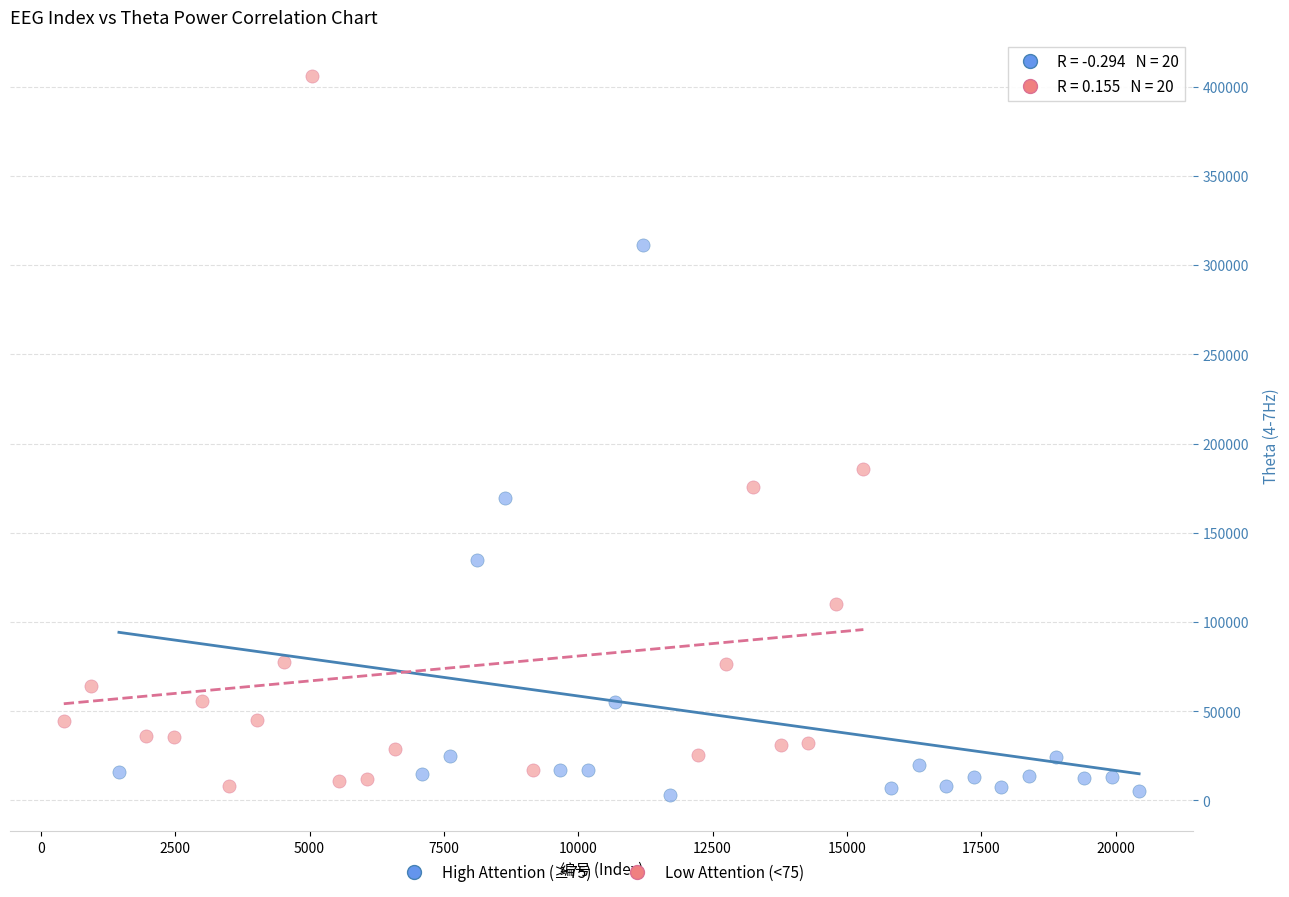

Which series has the largest Y range (max minus min)?

Low Attention (<75)